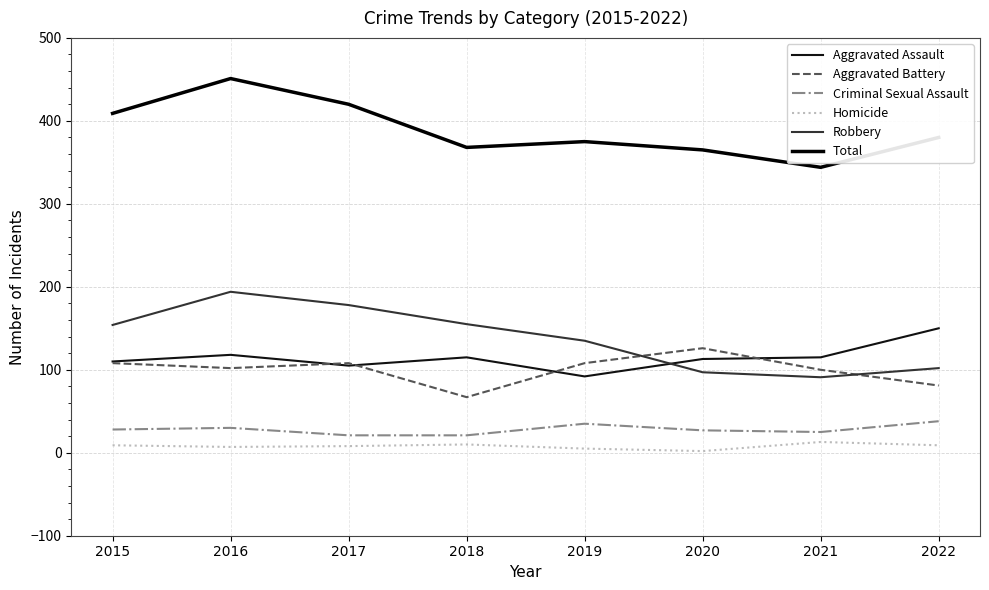

How many lines are shown in the chart?

6